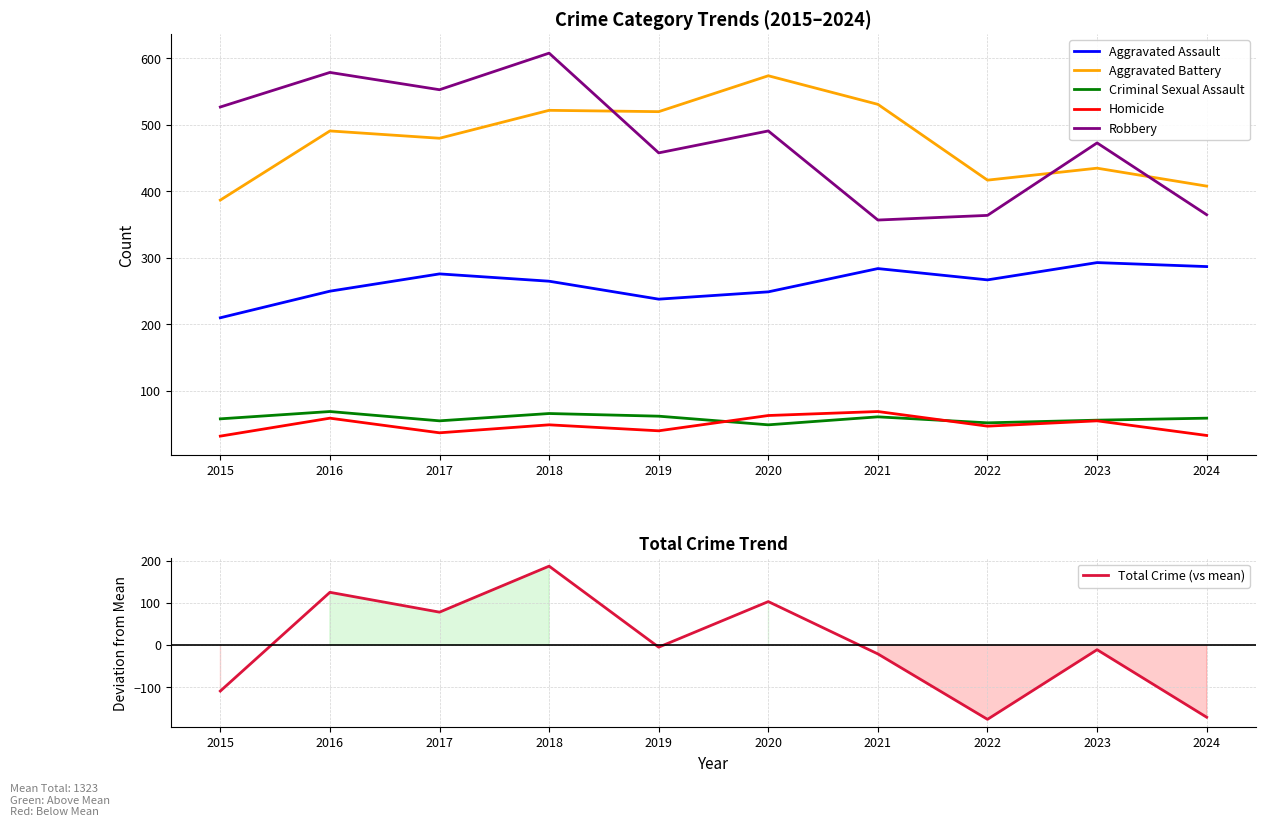

True or false: Criminal Sexual Assault and Aggravated Battery intersect in this chart.

False